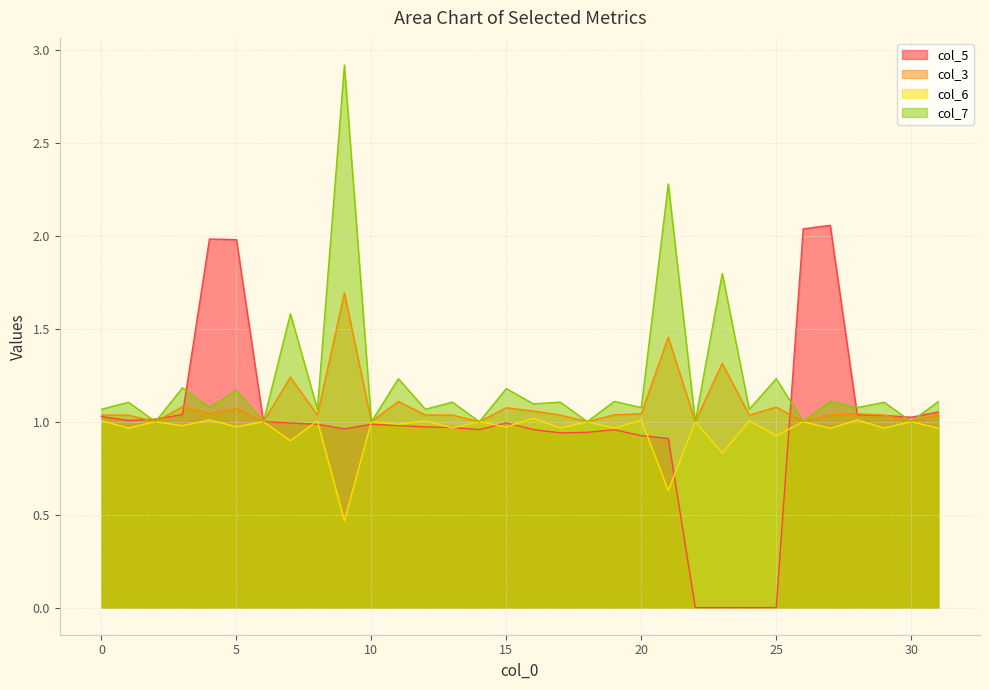

Is the value of col_7 at 5 greater than the value of col_6 at 5?

Yes